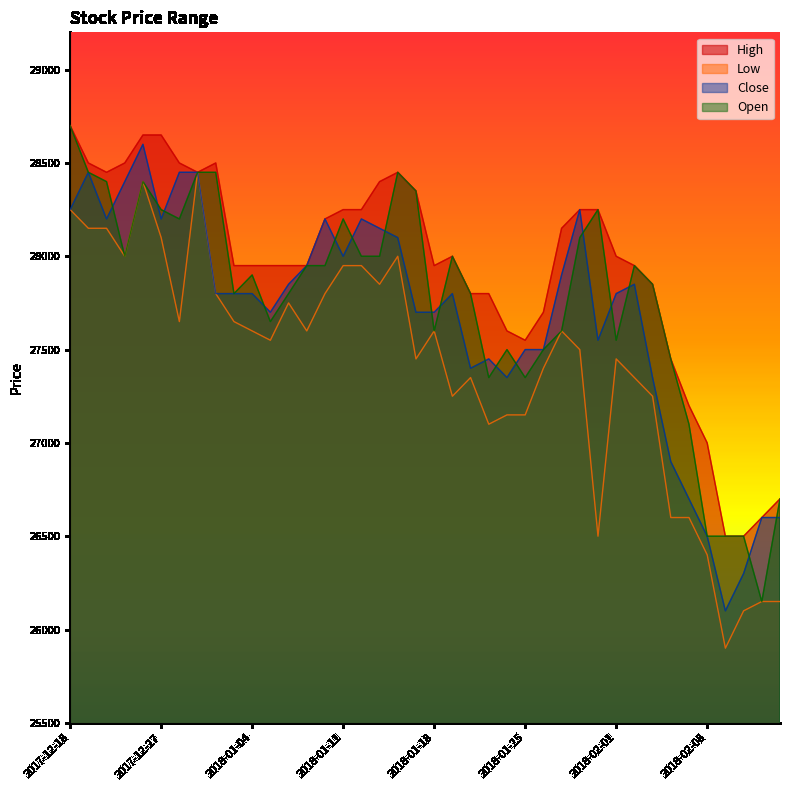

What is the approximate value of Close at 2018-01-08?

27850